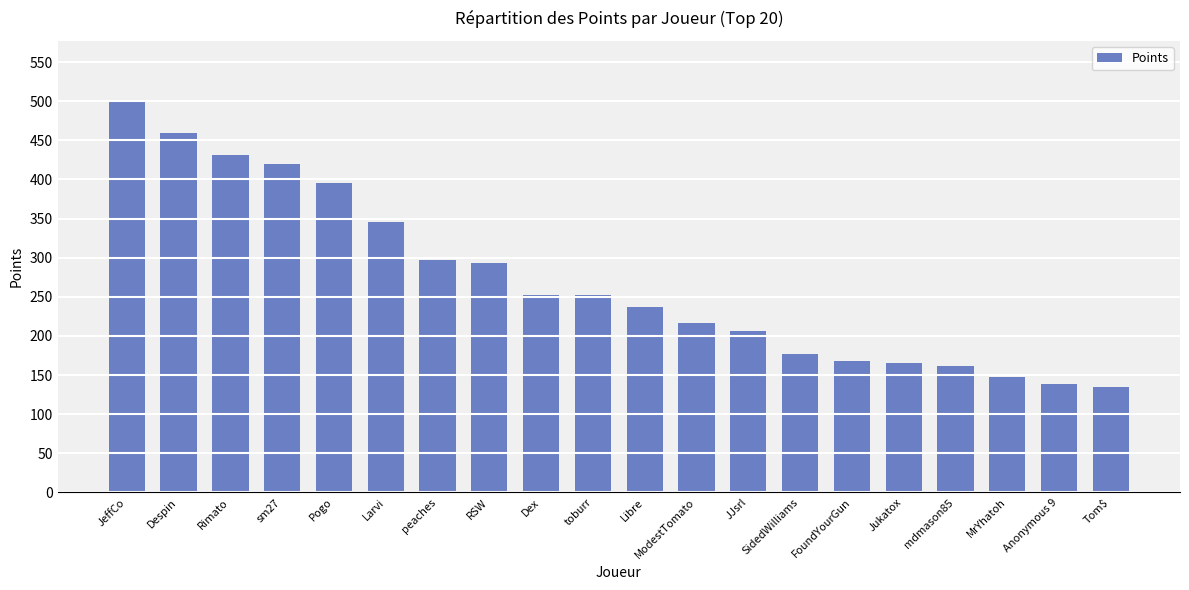

What is the sum of all values?

5402